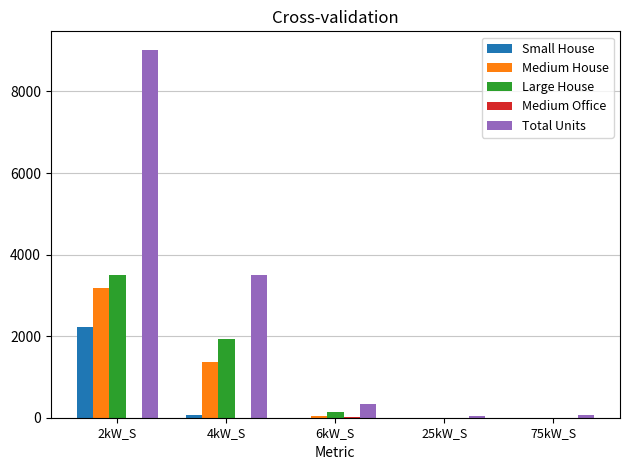

Where is Total Units nearest to the value 4535?

4kW_S